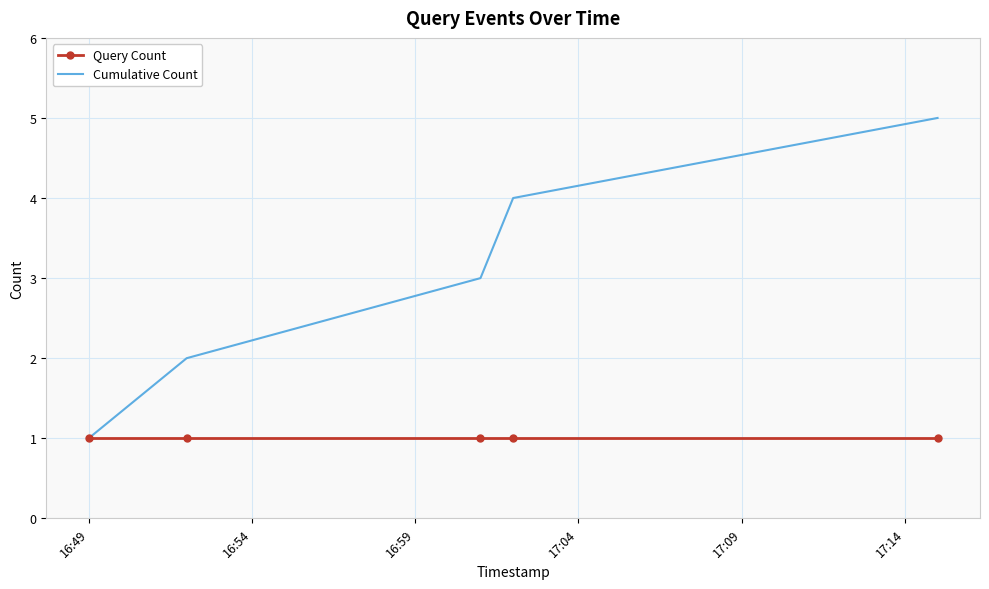

Which series has the largest total across all categories?

Cumulative Count